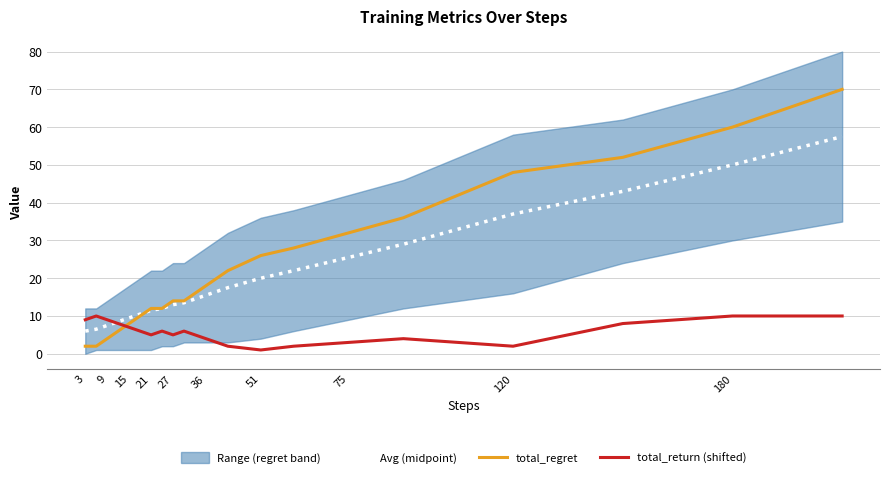

True or false: total_regret has more than 2 points higher than both neighbors.

False